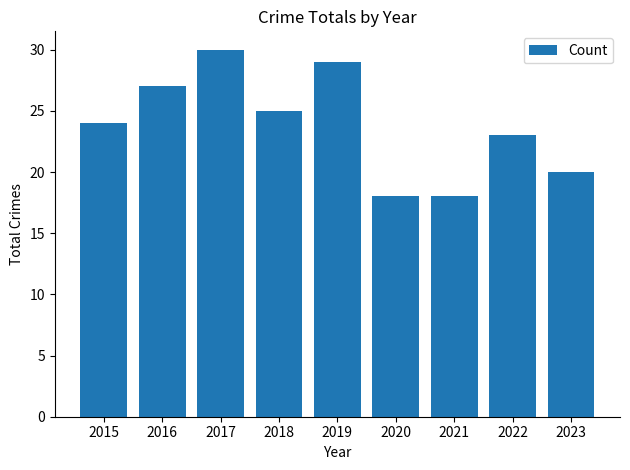

How many values are below 24?

4